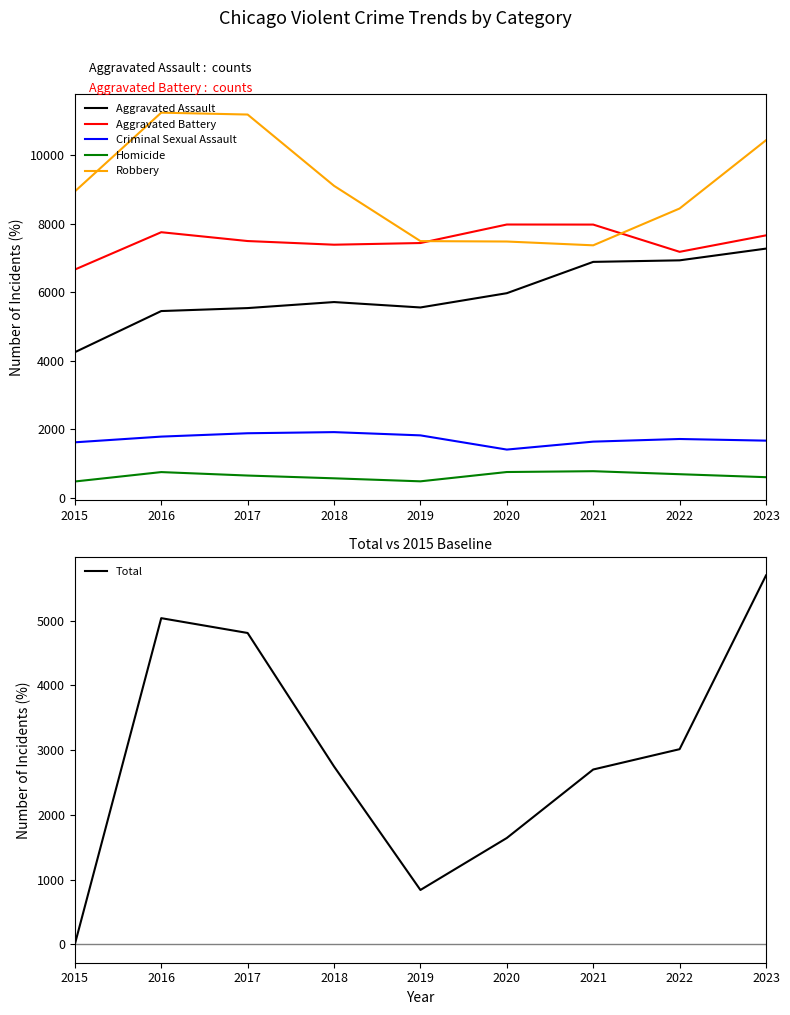

Reading left to right, what are all the values shown in this chart?

Aggravated Assault: 2015=4251	2016=5454	2017=5541	2018=5717	2019=5559	2020=5976	2021=6891	2022=6936	2023=7279
Aggravated Battery: 2015=6667	2016=7758	2017=7500	2018=7393	2019=7442	2020=7983	2021=7981	2022=7185	2023=7666
Criminal Sexual Assault: 2015=1618	2016=1785	2017=1883	2018=1916	2019=1821	2020=1406	2021=1638	2022=1715	2023=1667
Homicide: 2015=473	2016=748	2017=647	2018=566	2019=478	2020=750	2021=774	2022=686	2023=599
Robbery: 2015=8950	2016=11252	2017=11197	2018=9114	2019=7498	2020=7486	2021=7375	2022=8451	2023=10446
Total: 2015=0	2016=5038	2017=4809	2018=2747	2019=839	2020=1642	2021=2700	2022=3014	2023=5698